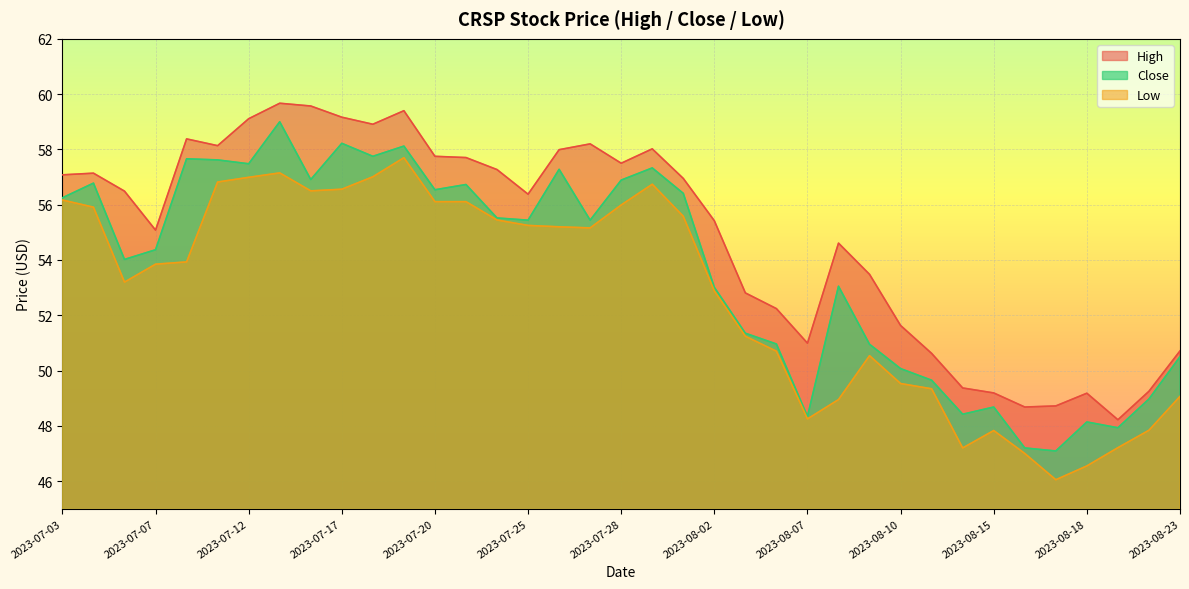

How many lines are shown in the chart?

3